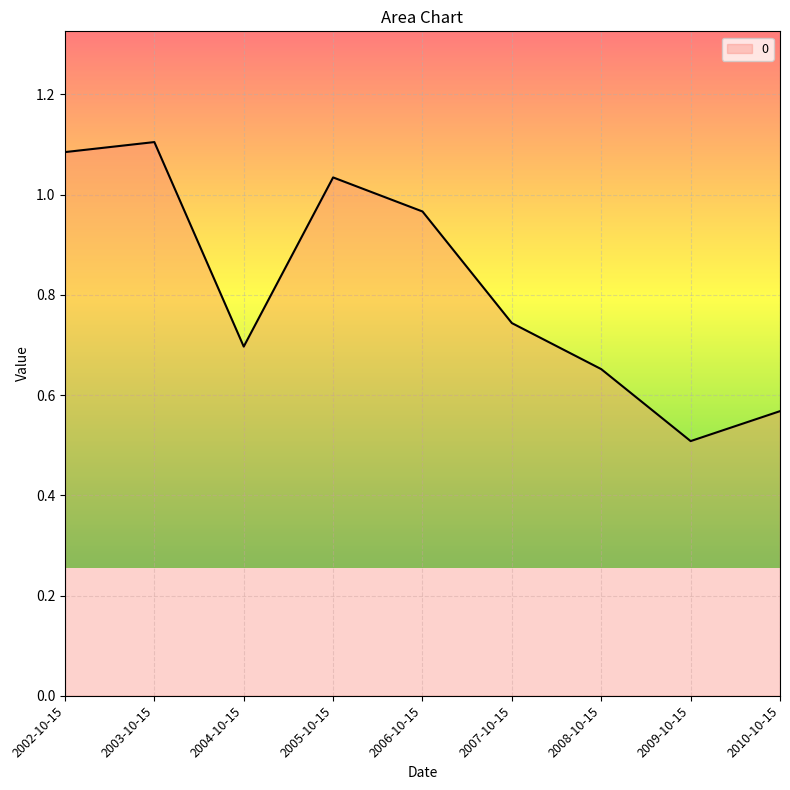

What is the average value?

0.8